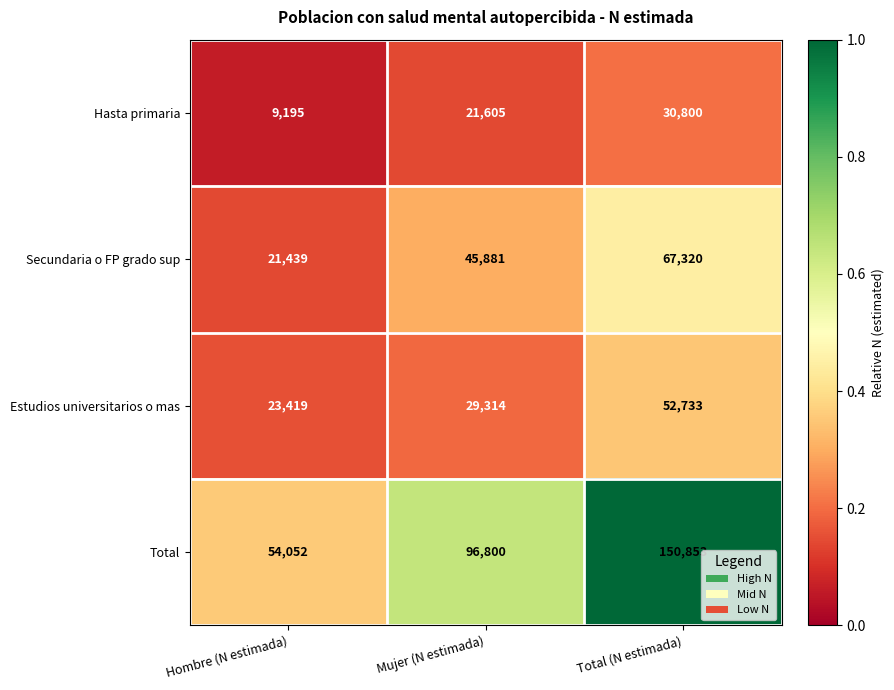

What is the approximate value of Hasta primaria at Mujer (N estimada), to the nearest 50?

21600